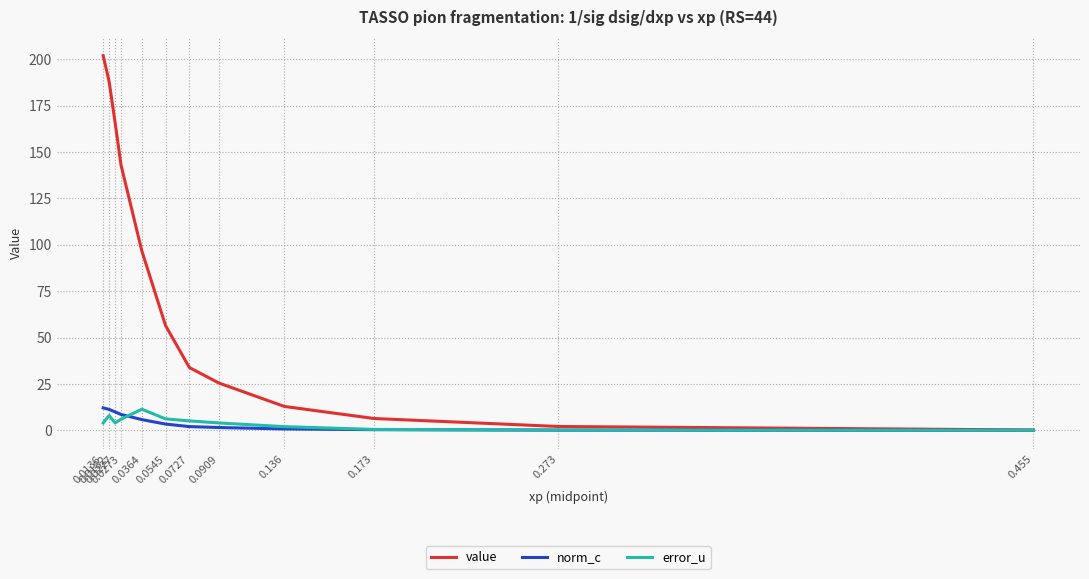

What is the maximum value shown in the chart?

202.0